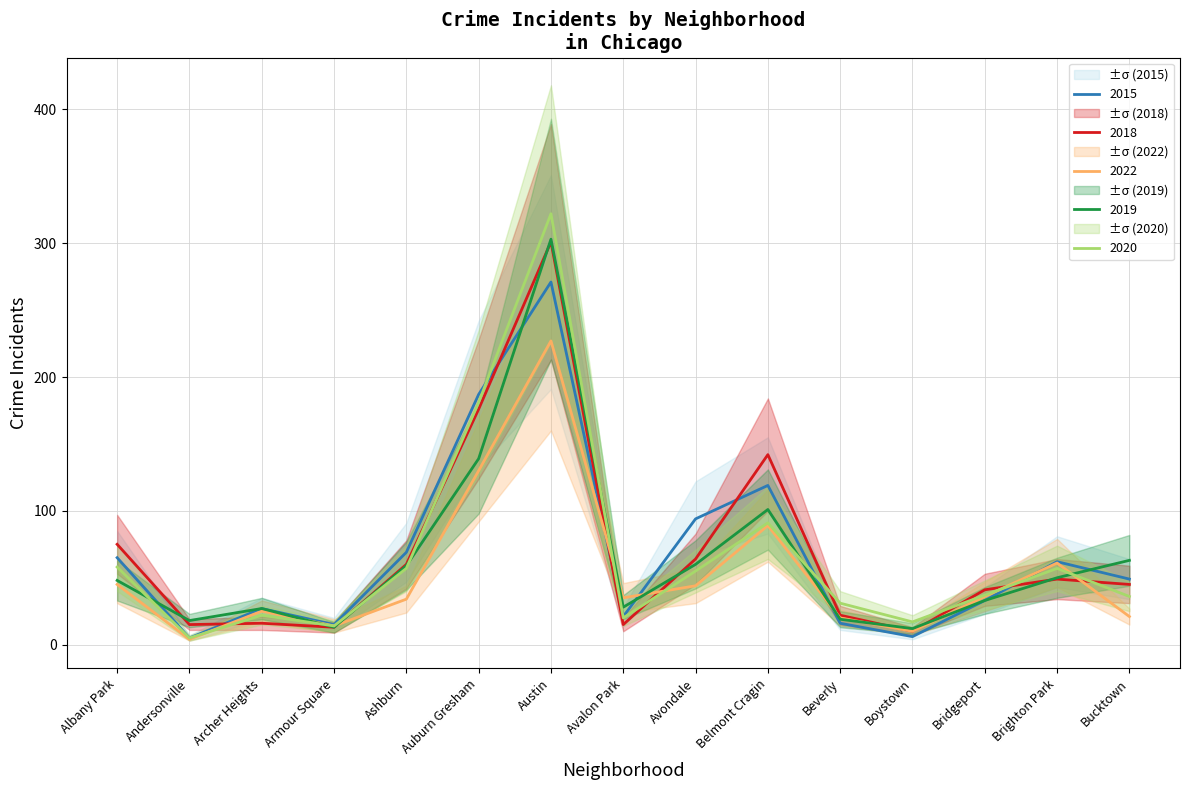

Does the chart have visible grid lines?

Yes